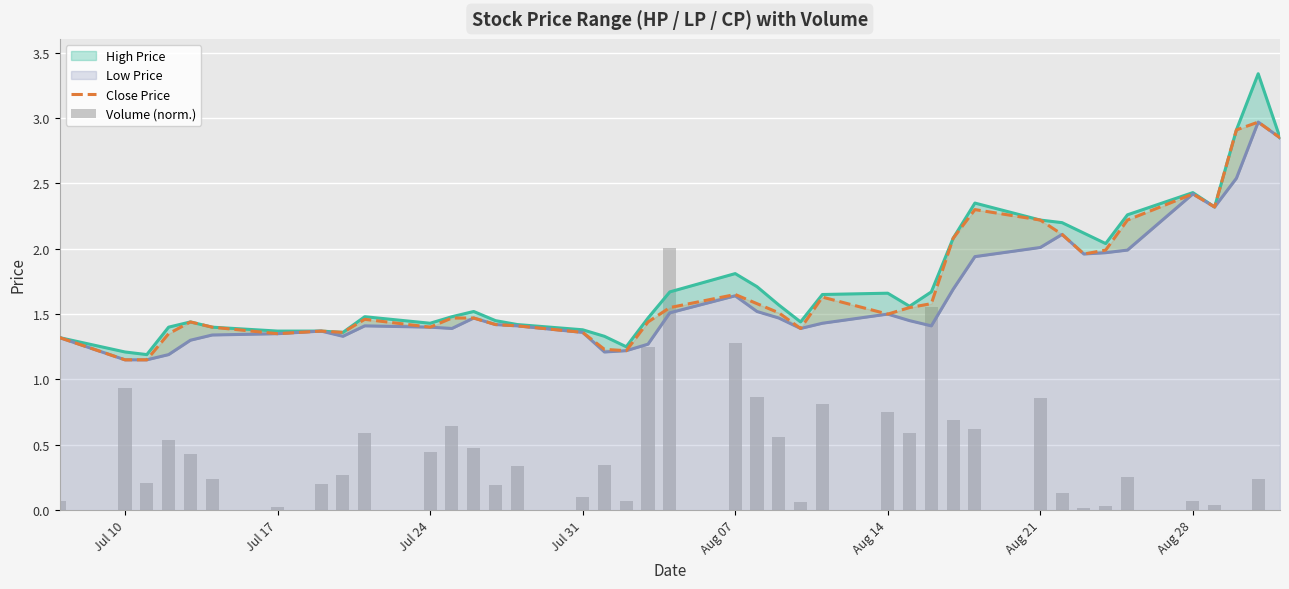

What is the average value of the HP series?

1.8